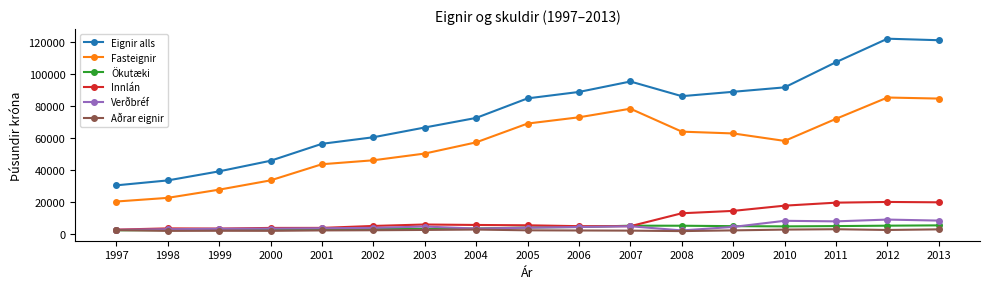

What is the value of the Aðrar eignir point at the 9th from the left?

2302